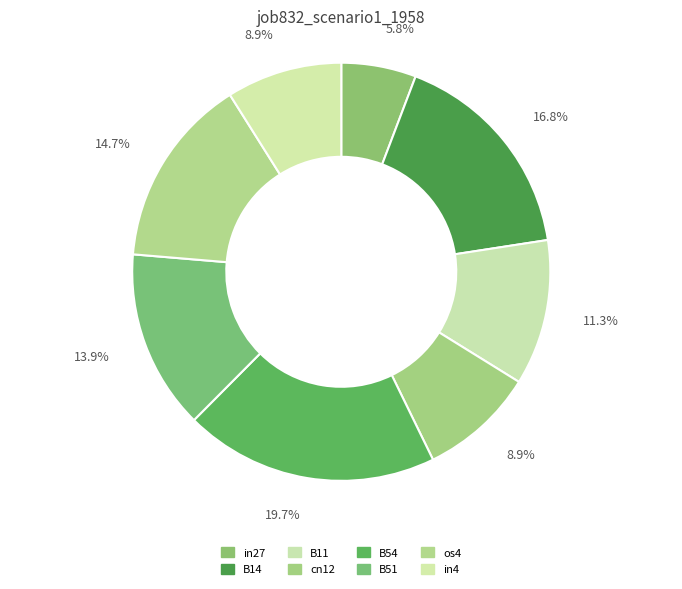

To the nearest percent, what percentage of the pie is B54?

20%